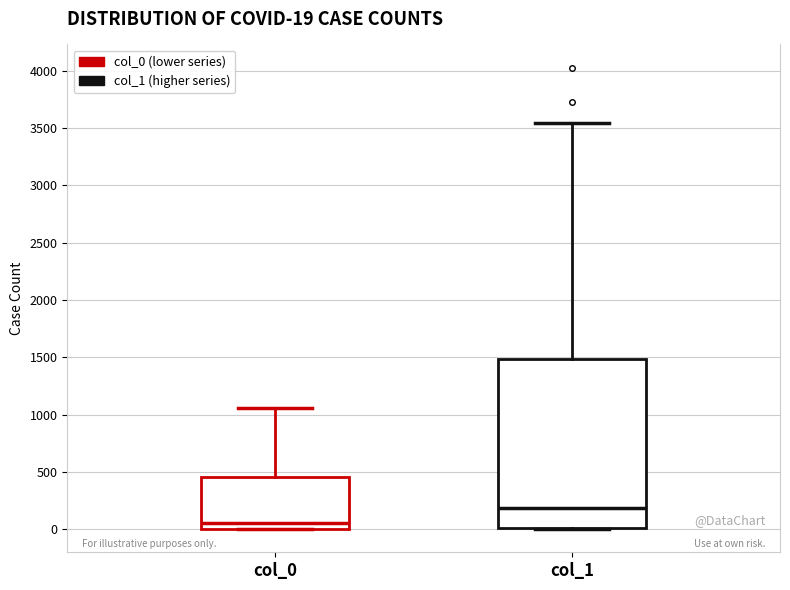

Which box's median line is the lowest?

col_0